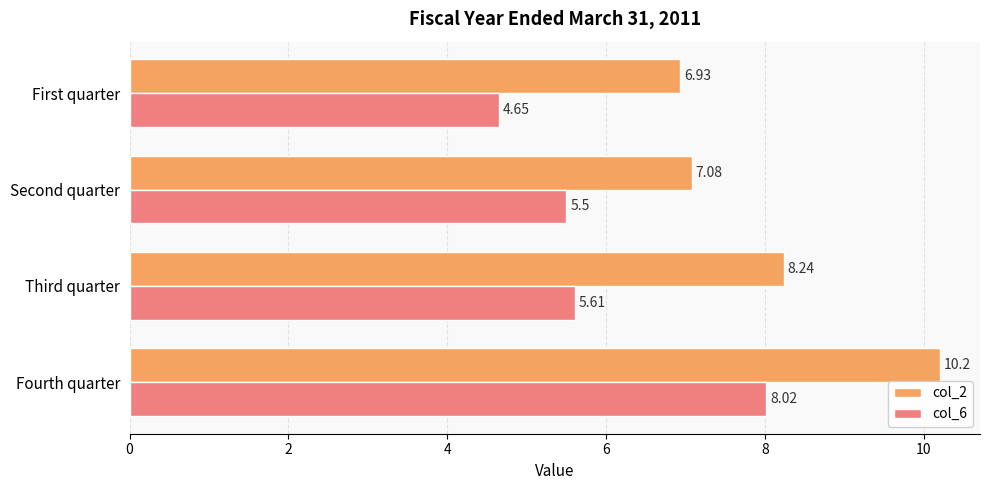

At which category is the sum across all series the highest?

Fourth quarter